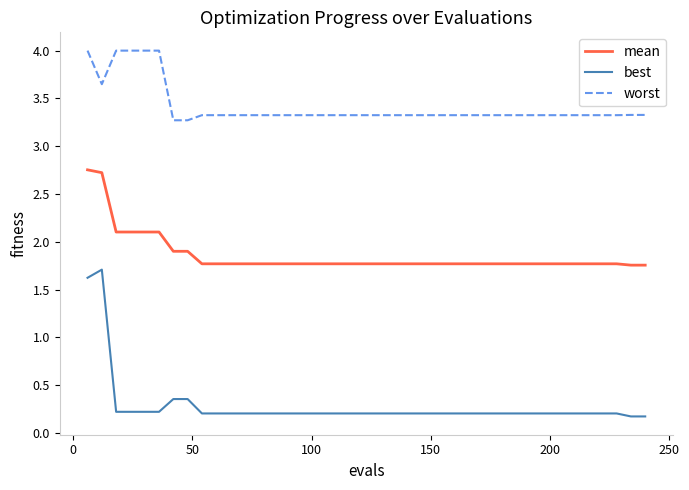

Which series has the largest total across all categories?

worst